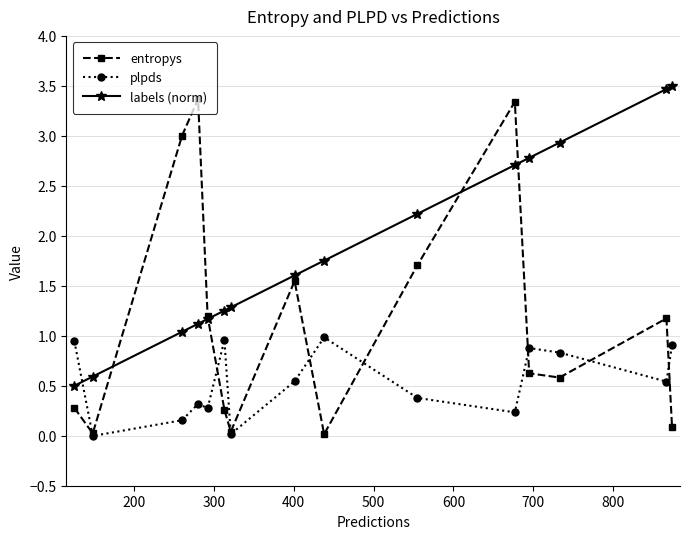

Which series has the largest range (max minus min)?

entropys